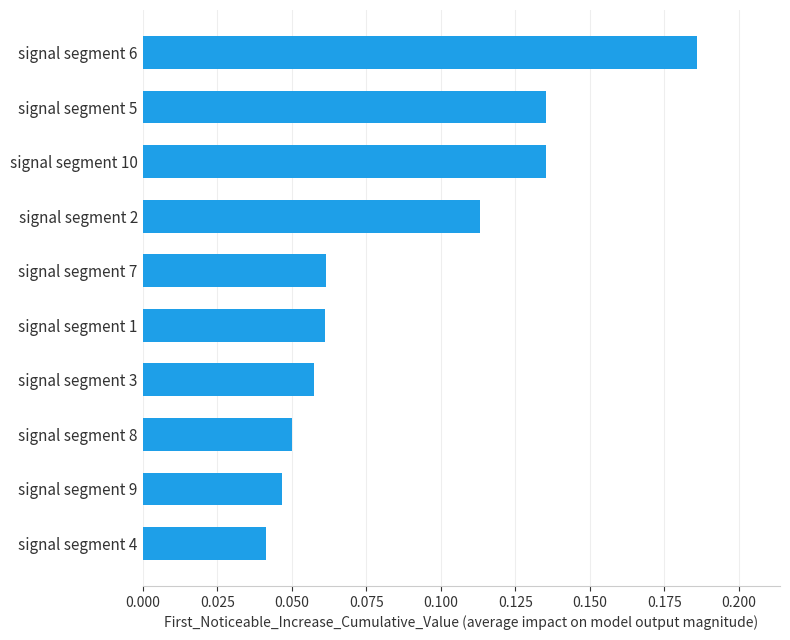

Which has a higher value, signal segment 2 or signal segment 8?

signal segment 2